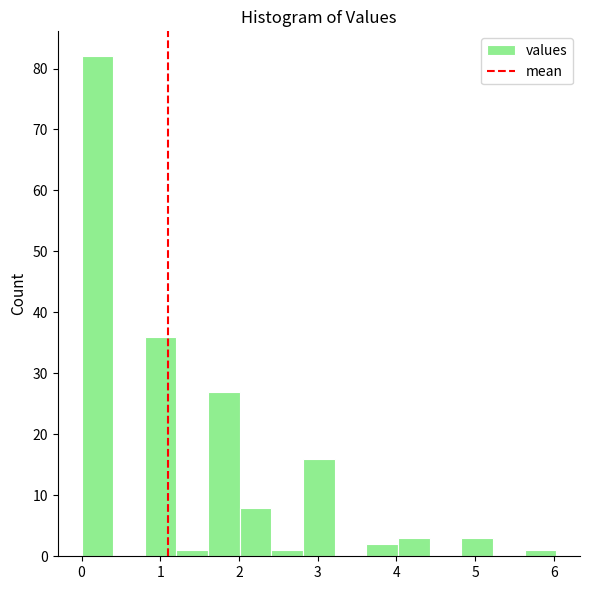

Reading left to right, list every bar in this chart as the range it spans on the x-axis followed by its height. Neither the bar edges nor the heights are printed on the chart, so give them approximately, as read against the axes.

0.0 to 0.4: 82
0.4 to 0.8: 0
0.8 to 1.2: 36
1.2 to 1.6: 1
1.6 to 2.0: 27
2.0 to 2.4: 8
2.4 to 2.8: 1
2.8 to 3.2: 16
3.2 to 3.6: 0
3.6 to 4.0: 2
4.0 to 4.4: 3
4.4 to 4.8: 0
4.8 to 5.2: 3
5.2 to 5.6: 0
5.6 to 6.0: 1